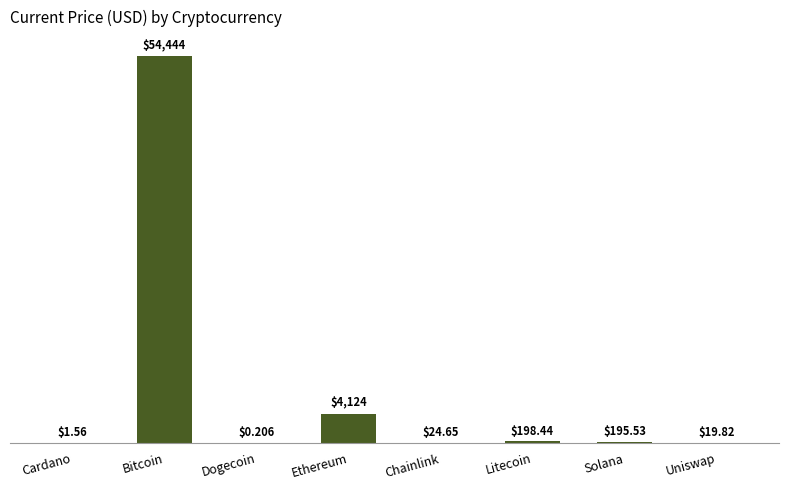

Which category has the highest value across all series?

Bitcoin